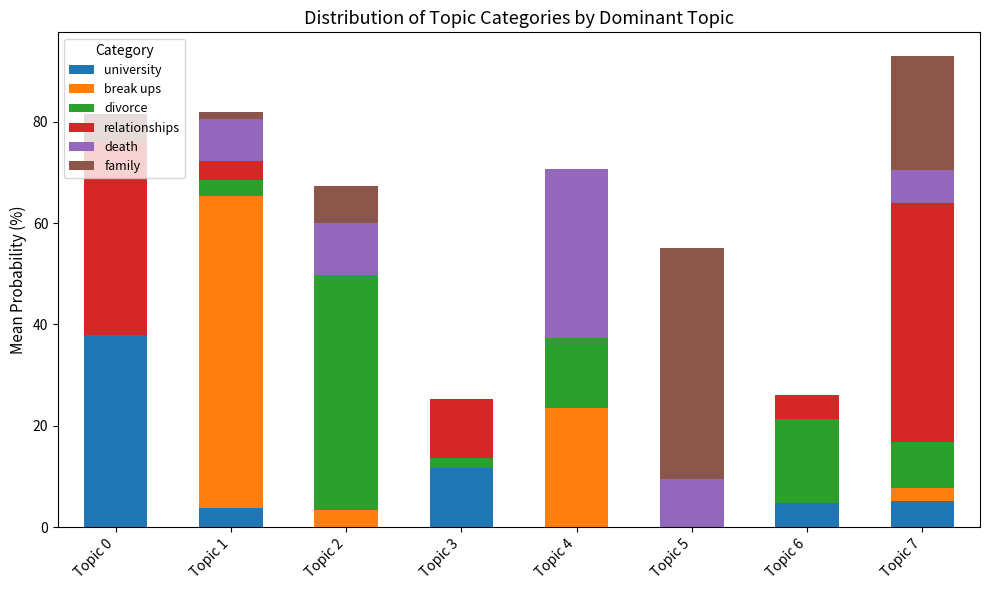

What is the highest value of the university series?

38.0